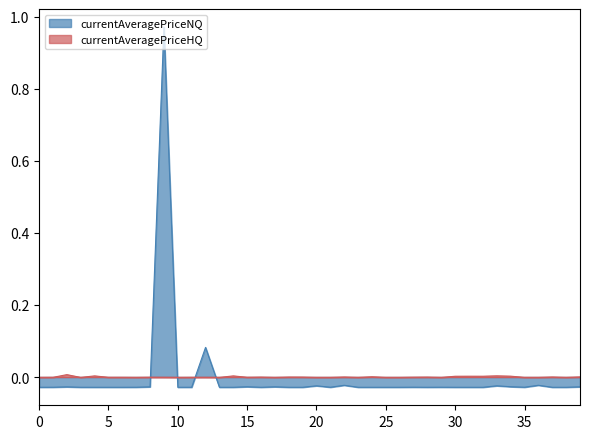

Is the value of currentAveragePriceHQ at 25 greater than the value of currentAveragePriceNQ at 5?

Yes